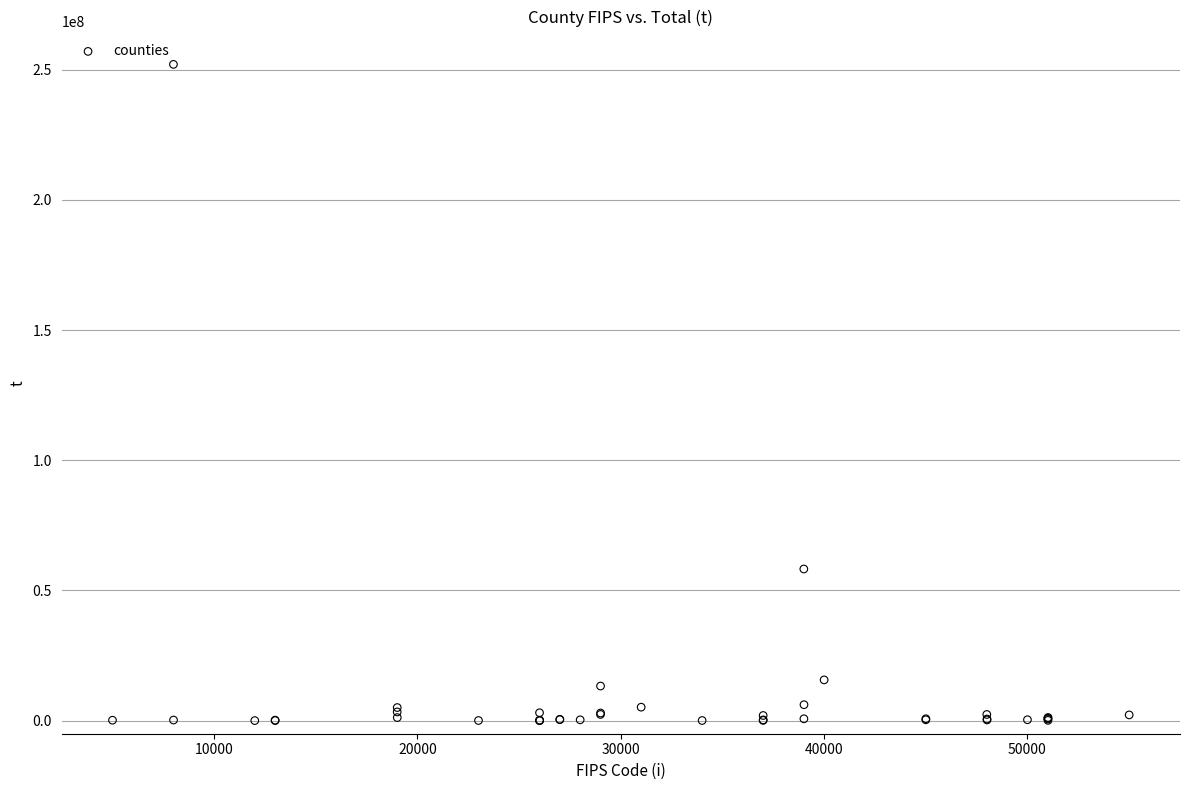

What Y value in the scatter plot is closest to 126020686?

58229790